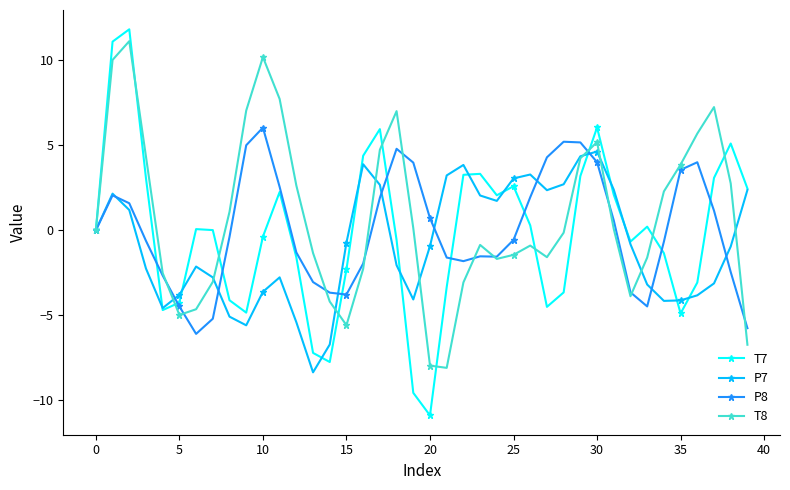

Which series has the largest range (max minus min)?

T7